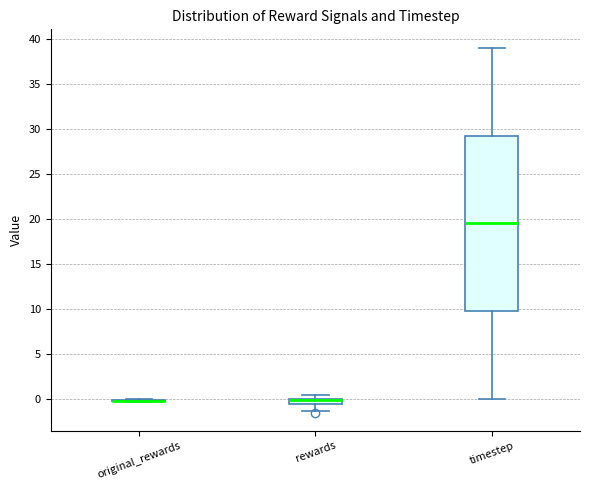

Which box is the tallest, from its lower edge to its upper edge?

timestep